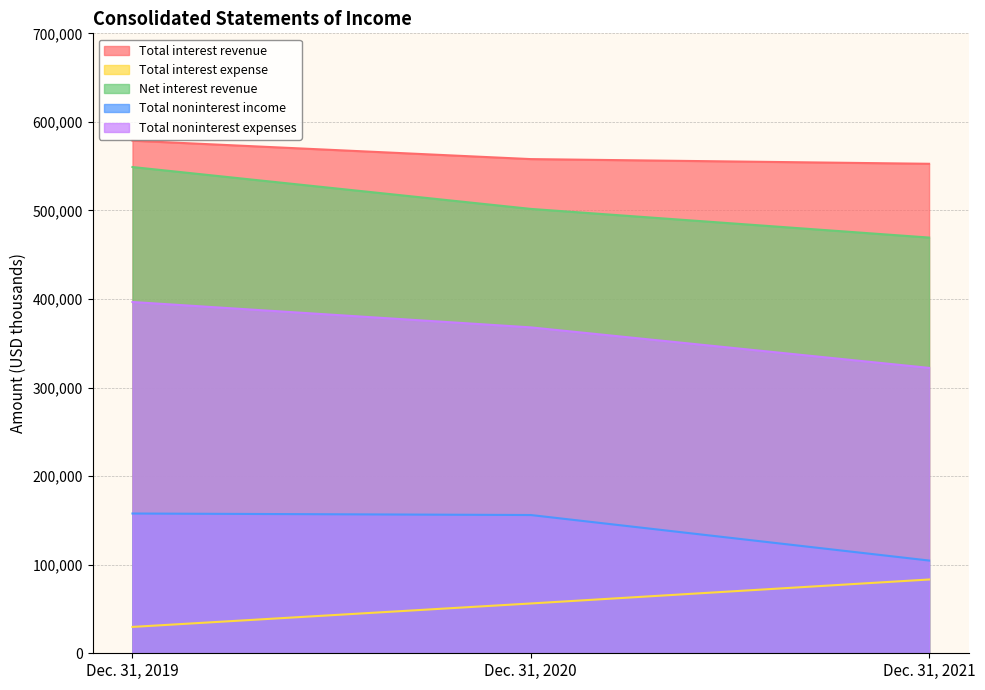

What is the total value across all series at Dec. 31, 2019?

1712045